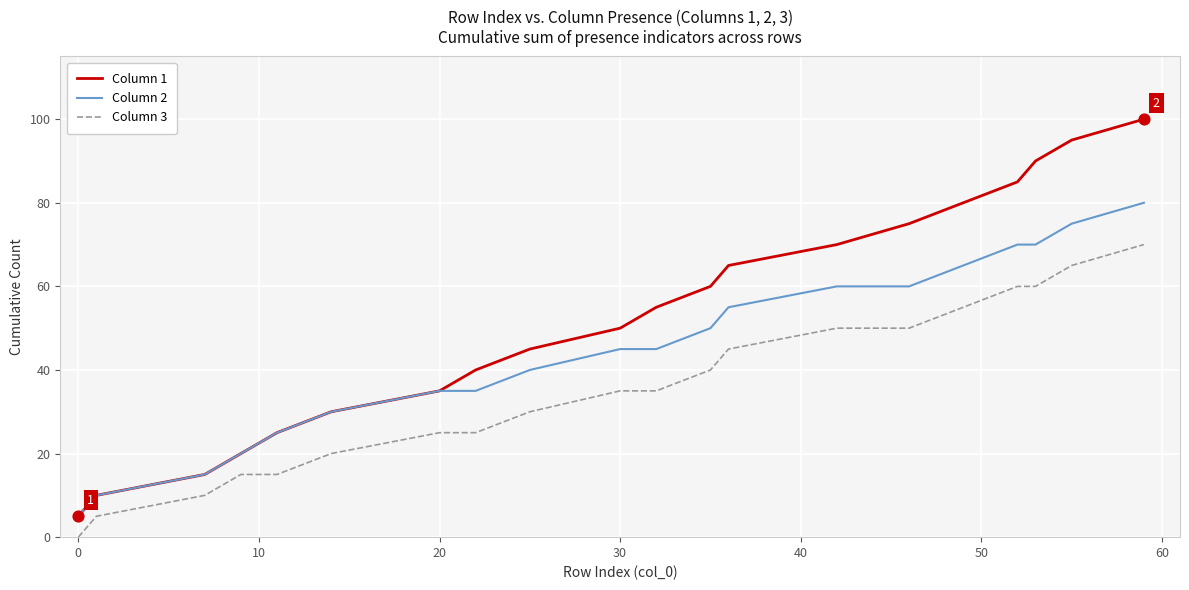

Which series has the largest total across all categories?

Column 1